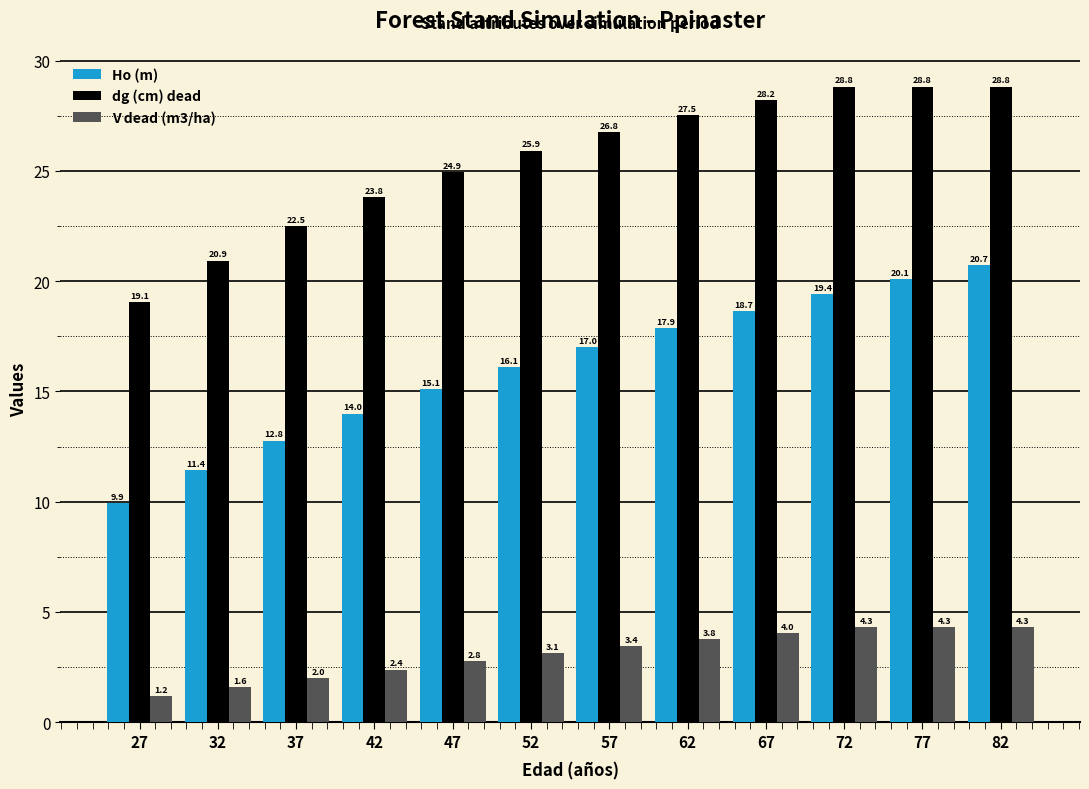

At which category is the sum across all series the highest?

82